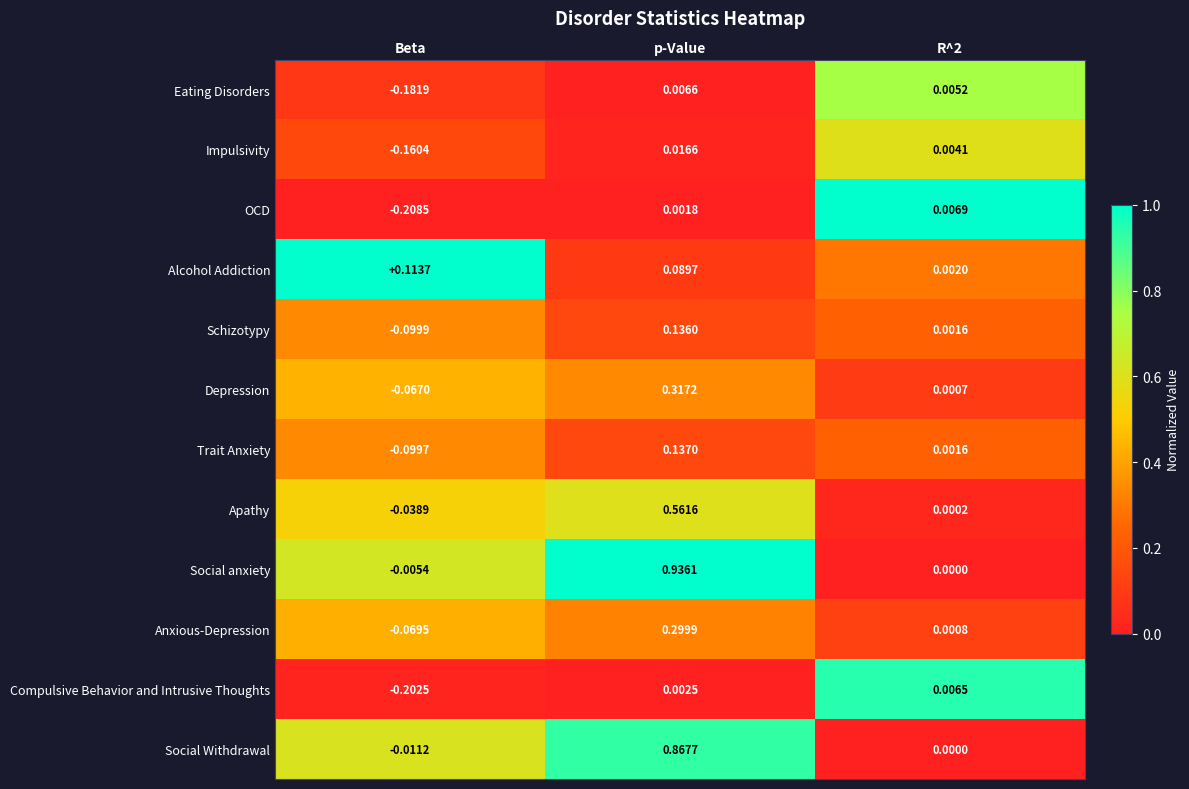

At Beta, list the series in order from largest to smallest.

Alcohol Addiction, Social anxiety, Social Withdrawal, Apathy, Depression, Anxious-Depression, Trait Anxiety, Schizotypy, Impulsivity, Eating Disorders, Compulsive Behavior and Intrusive Thoughts, OCD